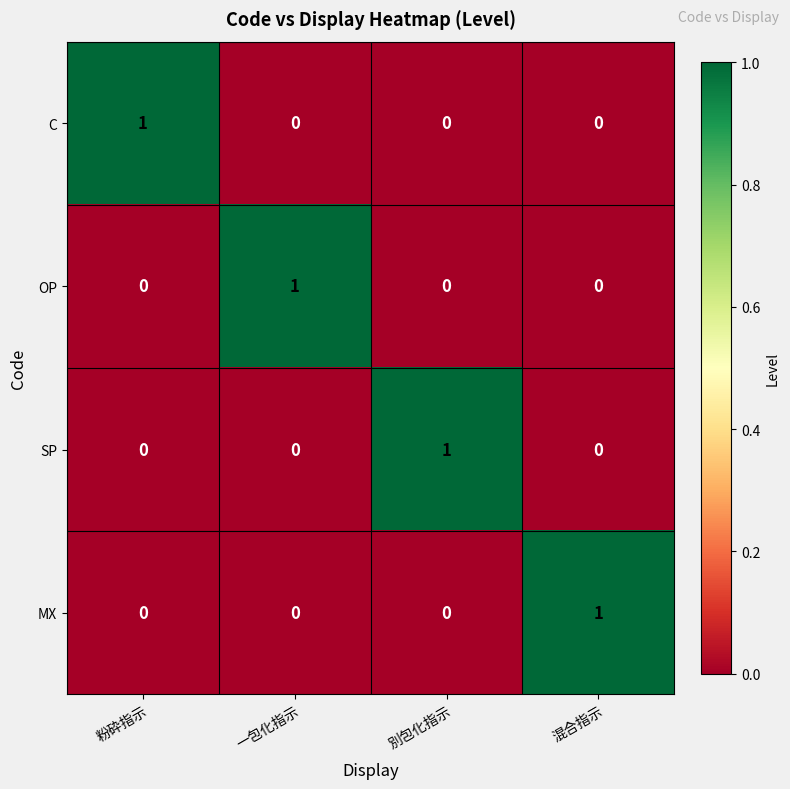

The SP series shows 1 at 混合指示. True or false?

False